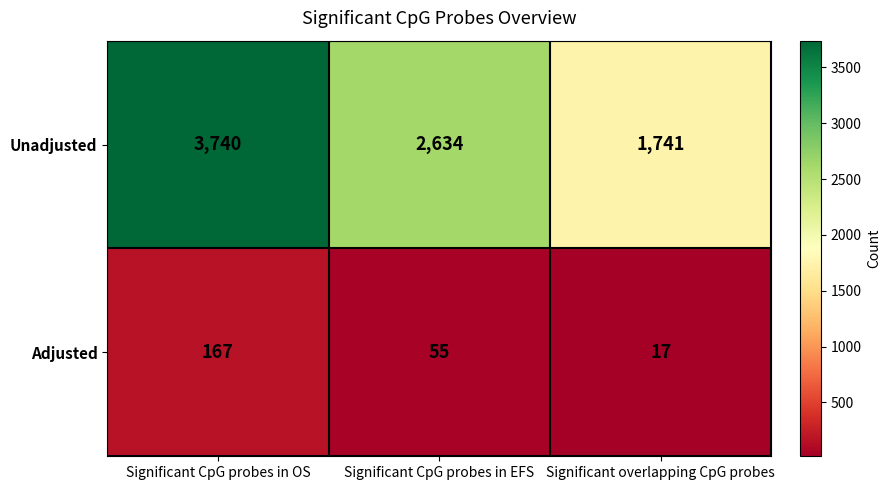

Count the number of data series in this chart.

2